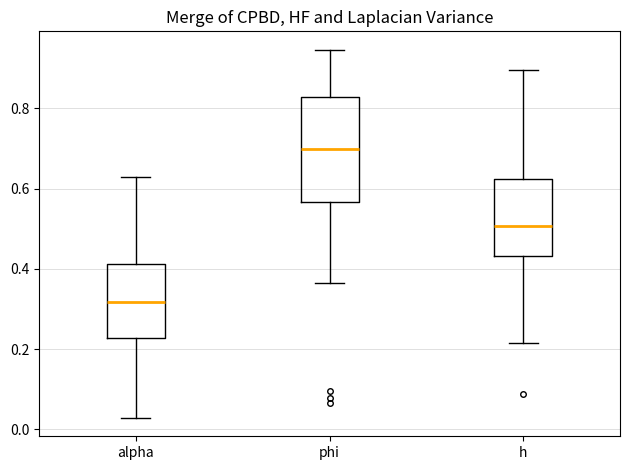

Reading left to right, transcribe this box plot: for each box, give where its median line is, the range the box spans, and where its two whiskers end, as read against the y-axis. The values are not printed on the chart, so give them approximately, as read against the axis.

alpha: median 0.32, box 0.22 to 0.42, whiskers 0.02 to 0.62
phi: median 0.70, box 0.56 to 0.82, whiskers 0.36 to 0.94
h: median 0.50, box 0.44 to 0.62, whiskers 0.22 to 0.90